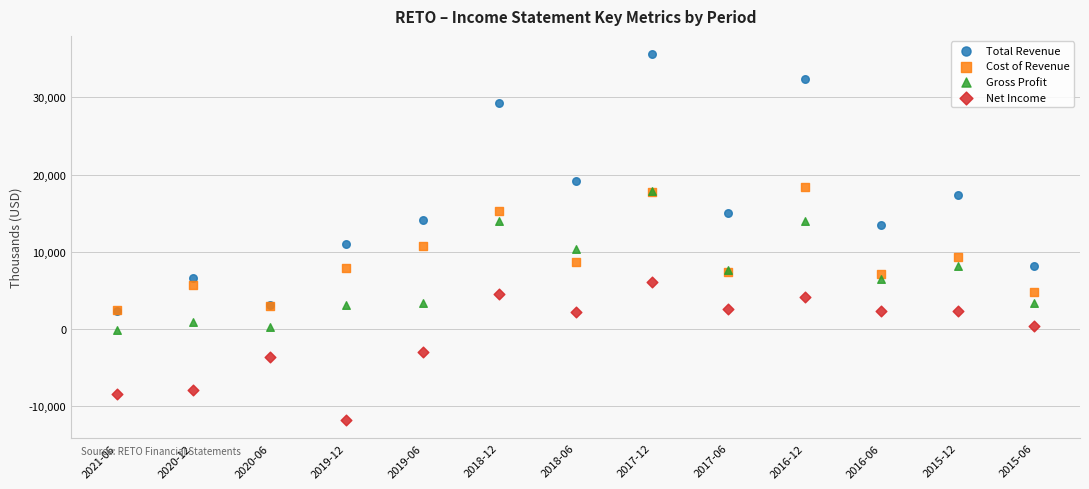

What are all the series names shown in the legend?

Total Revenue, Cost of Revenue, Gross Profit, Net Income